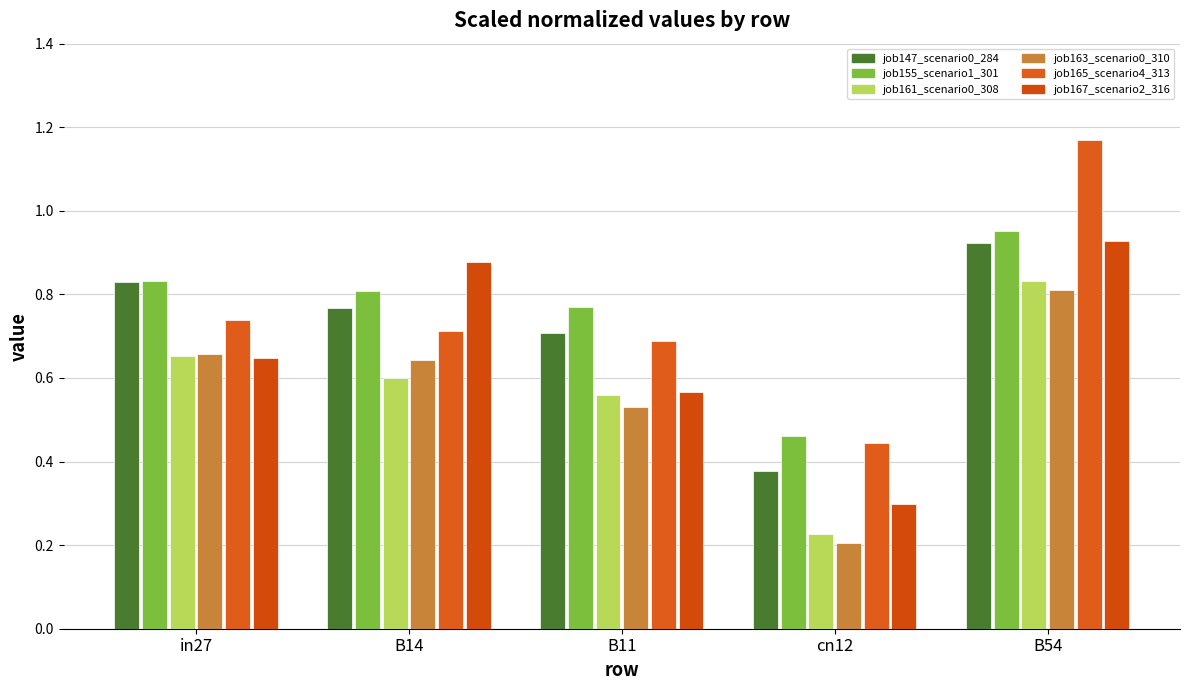

What position from the left is B11?

3